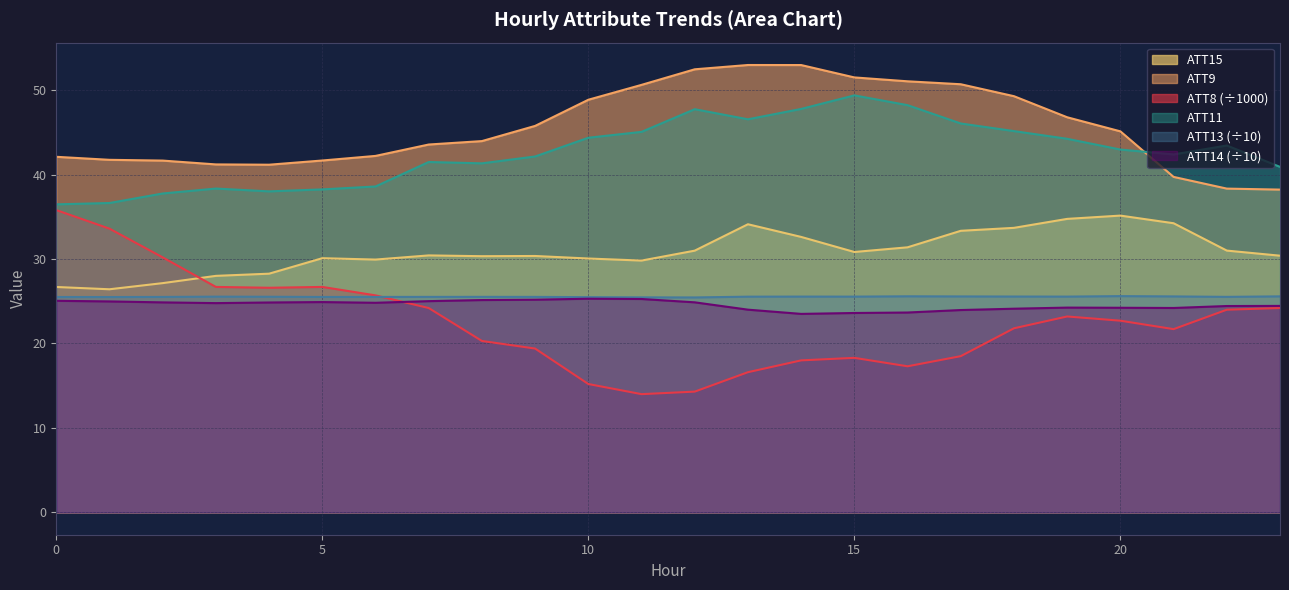

Is it true that ATT15 equals 34.1 at 13?

True